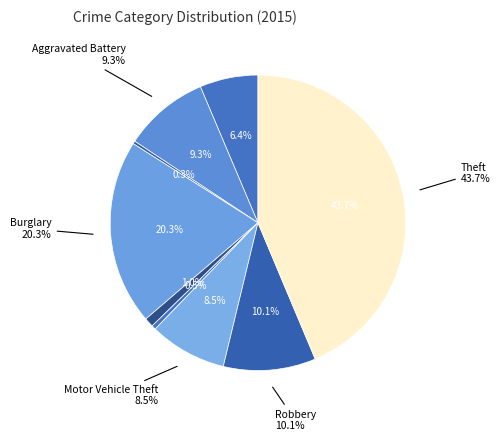

How many slices are in this pie chart?

9